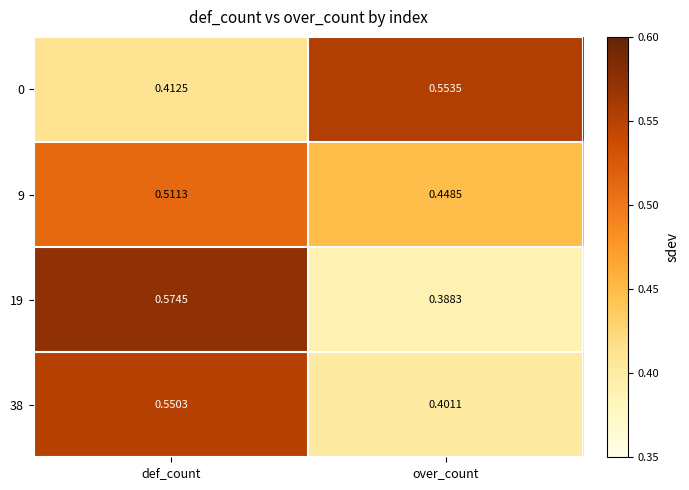

At which label is 38 closest to 0?

over_count